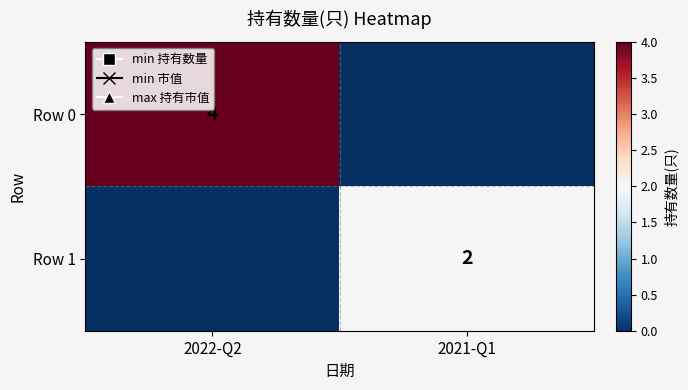

Is it true that Row 1 equals 2 at 2021-Q1?

True